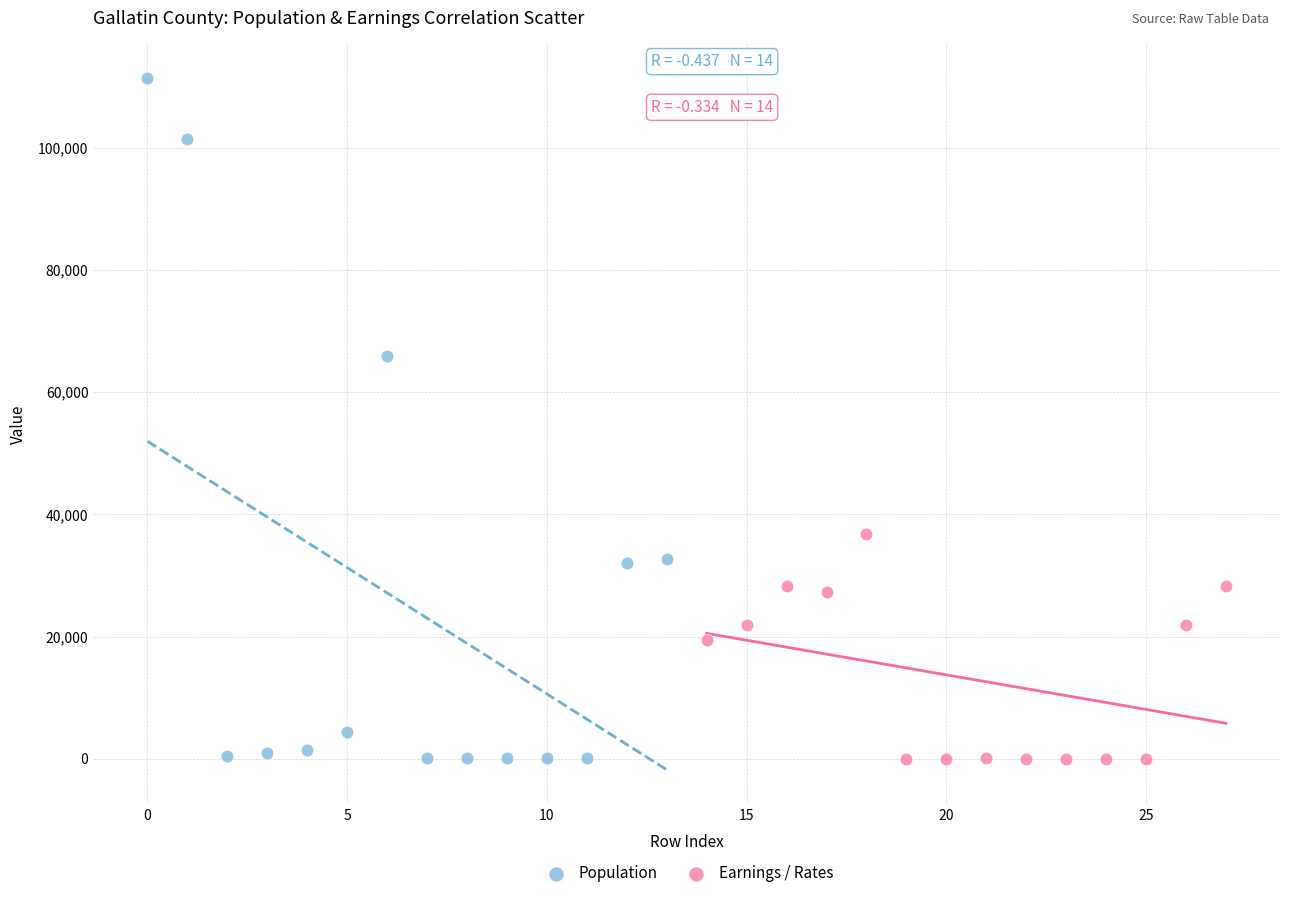

Which series reaches the maximum Y coordinate?

Population